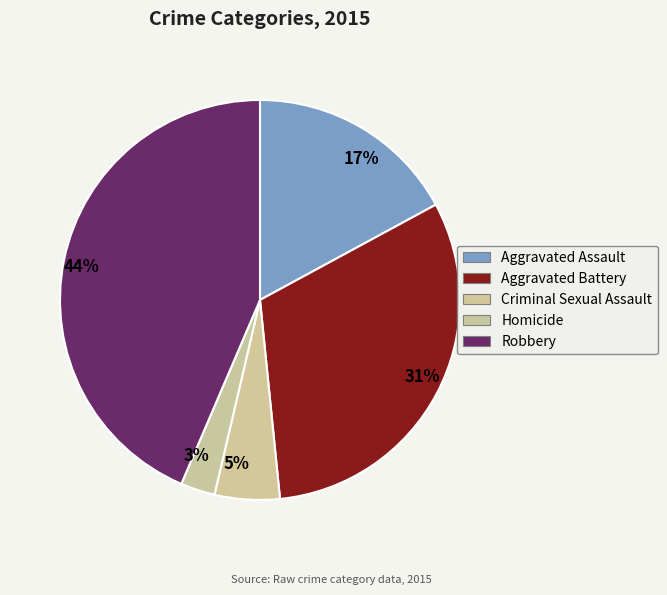

How many slices are in this pie chart?

5